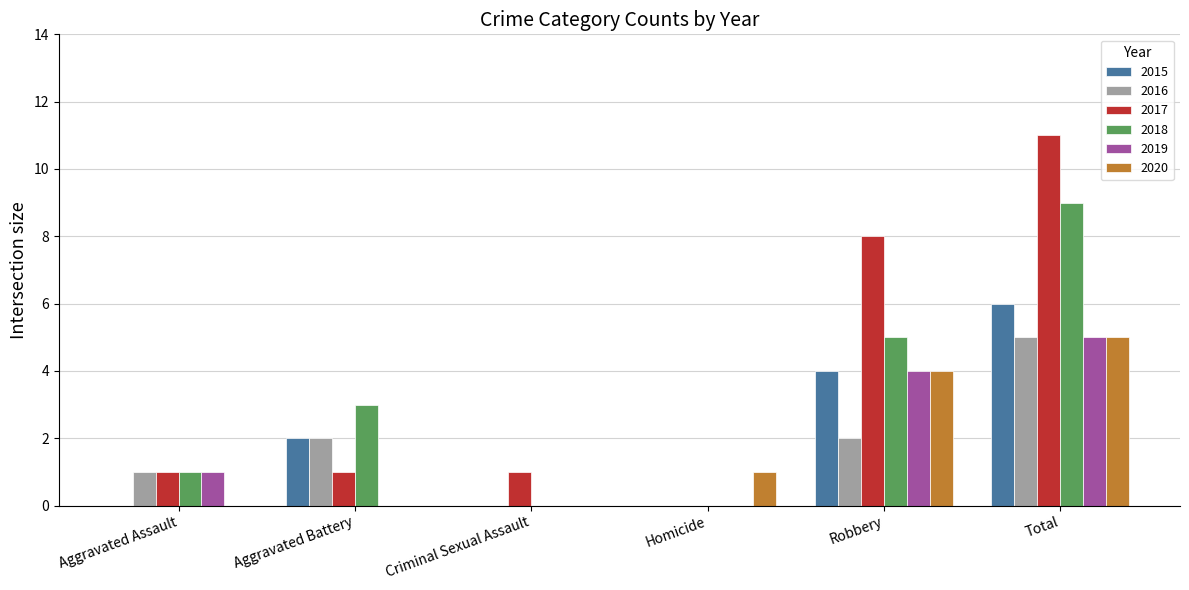

Are the bars horizontal?

No